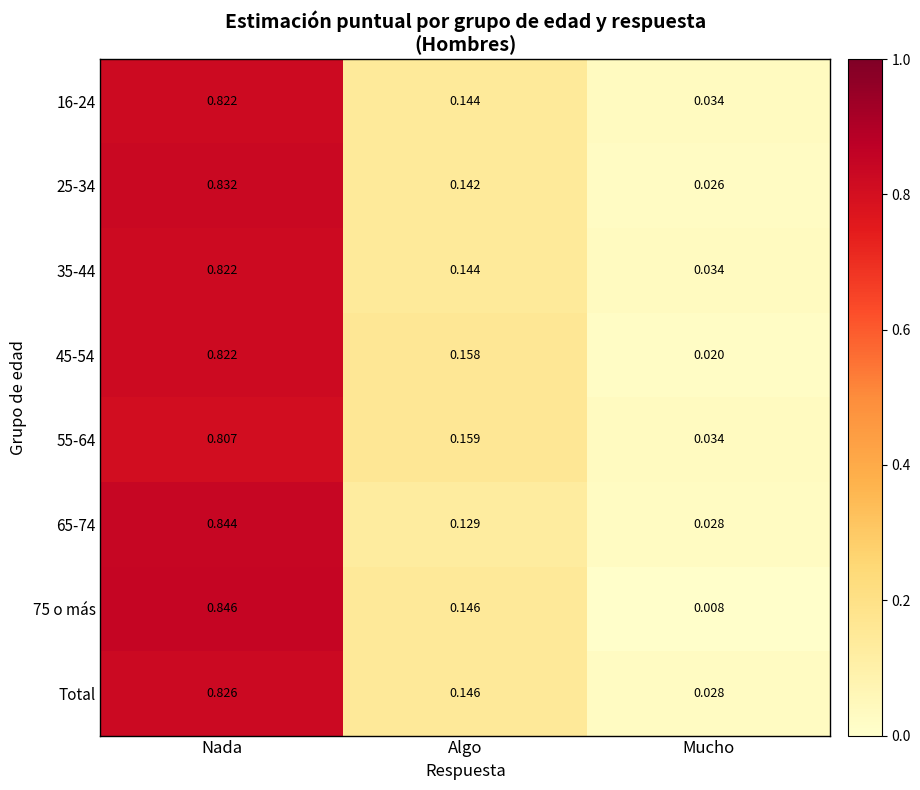

Which category has the lowest value across all series?

Mucho